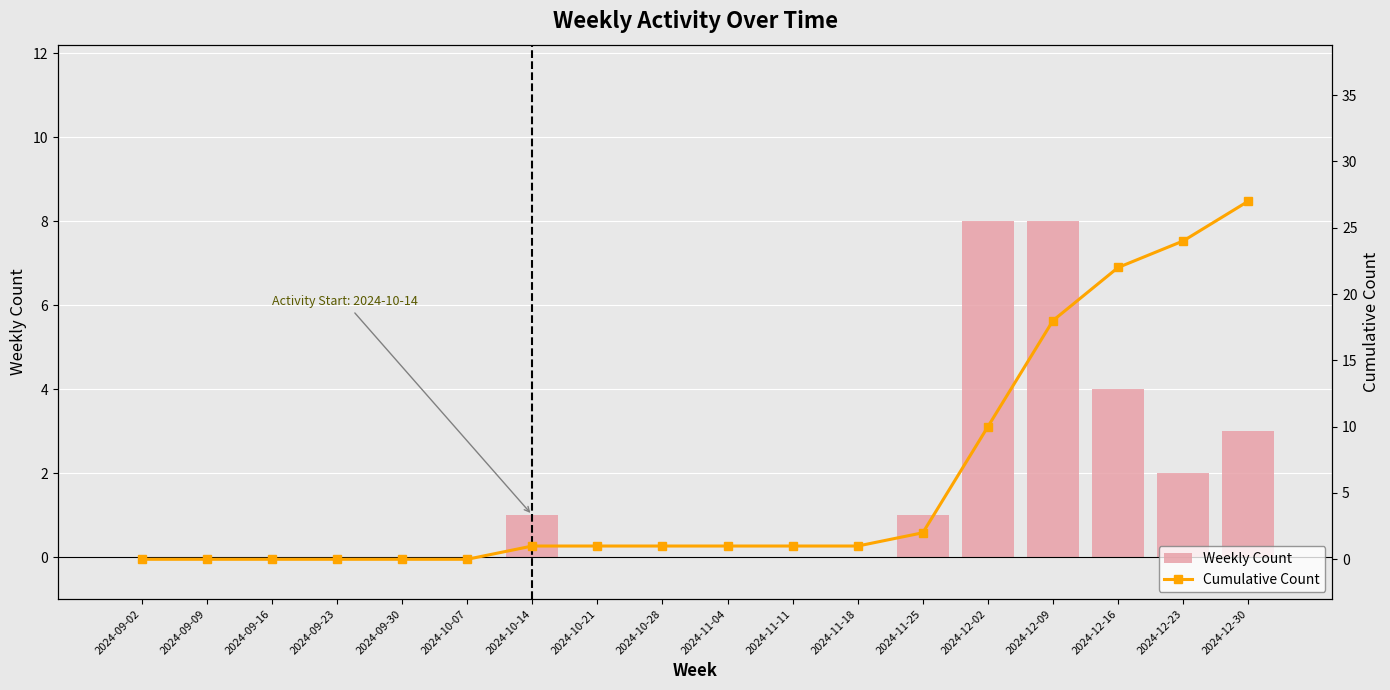

What is the label of the 1st bar from the right?

2024-12-30